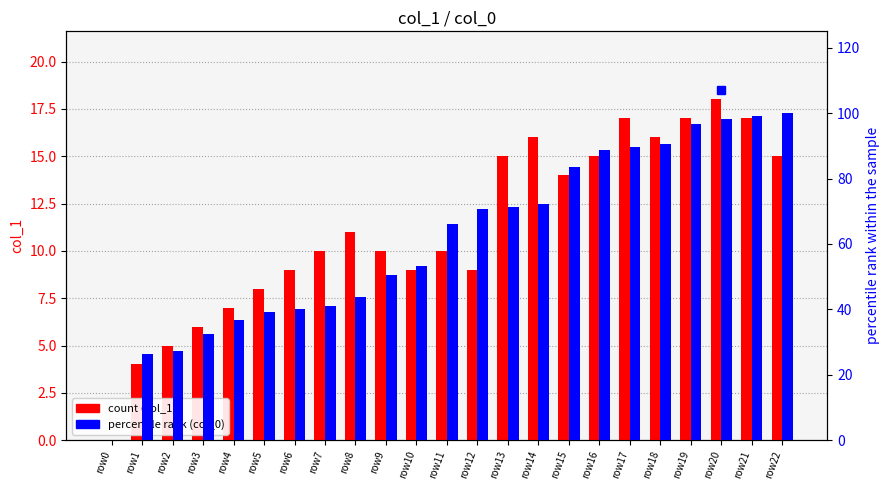

Count the number of data series in this chart.

2